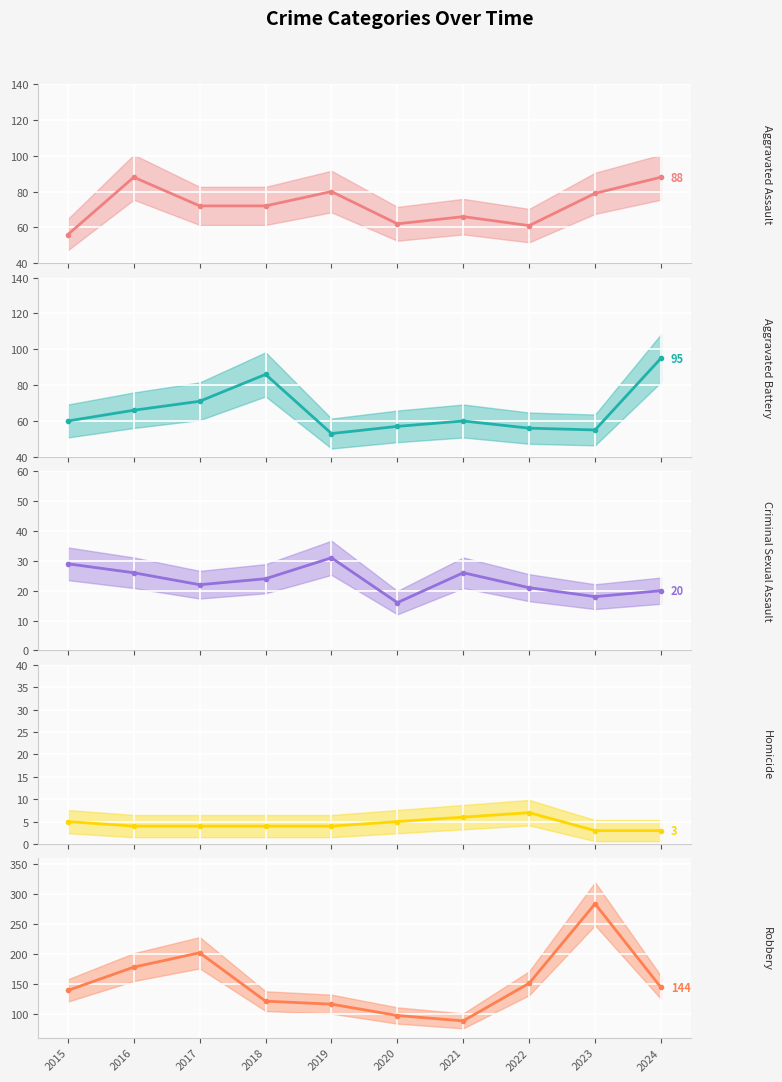

Reading left to right, extract all data points from this chart.

Aggravated Assault: 56	88	72	72	80	62	66	61	79	88
Aggravated Battery: 60	66	71	86	53	57	60	56	55	95
Criminal Sexual Assault: 29	26	22	24	31	16	26	21	18	20
Homicide: 5	4	4	4	4	5	6	7	3	3
Robbery: 139	178	202	121	116	97	88	151	284	144